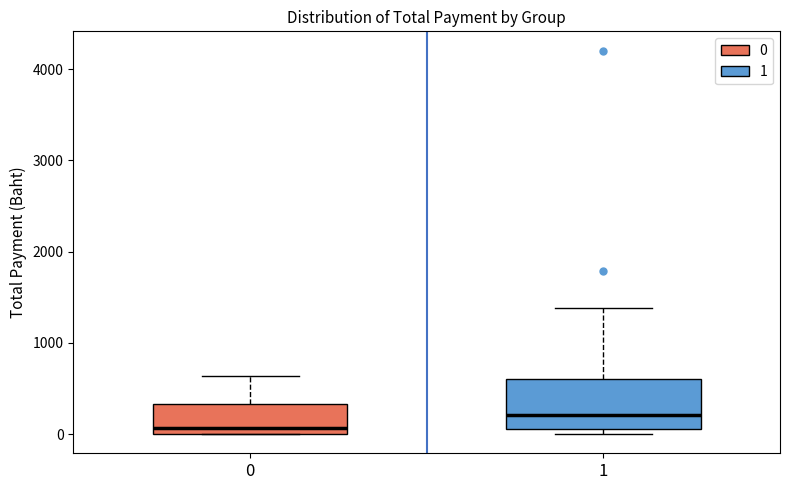

Which box's median line is the lowest?

0